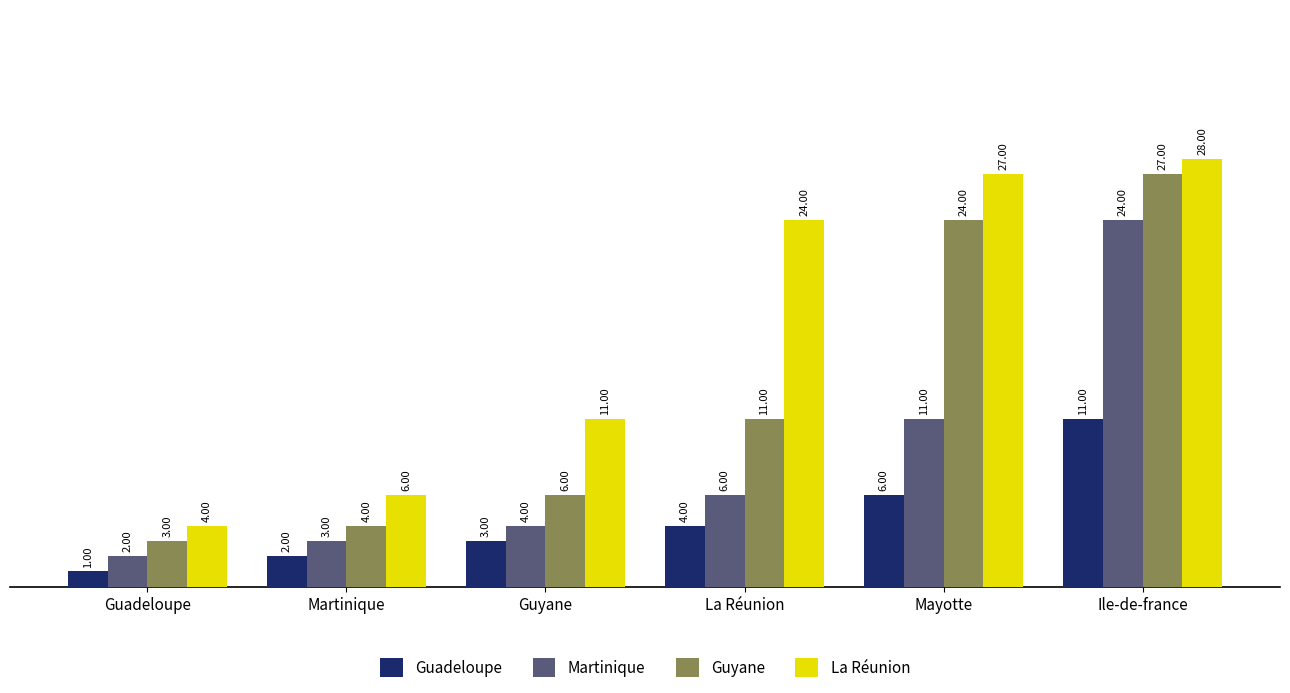

What is the difference between the highest and lowest values at Guadeloupe?

3